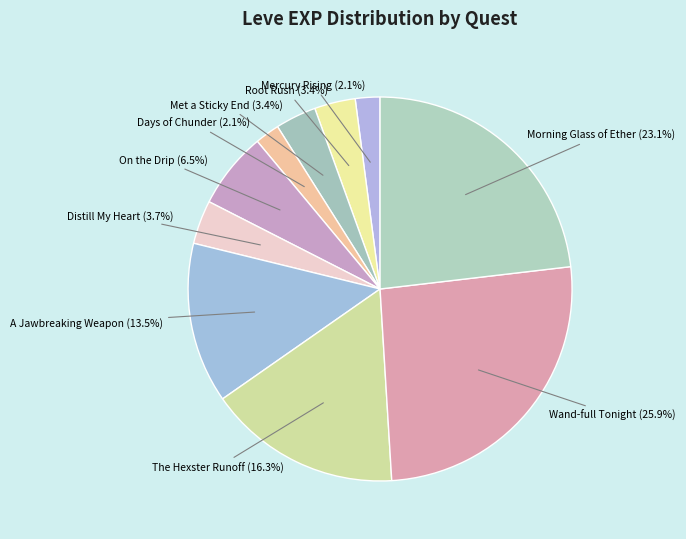

Which has a higher value, The Hexster Runoff or Morning Glass of Ether?

Morning Glass of Ether